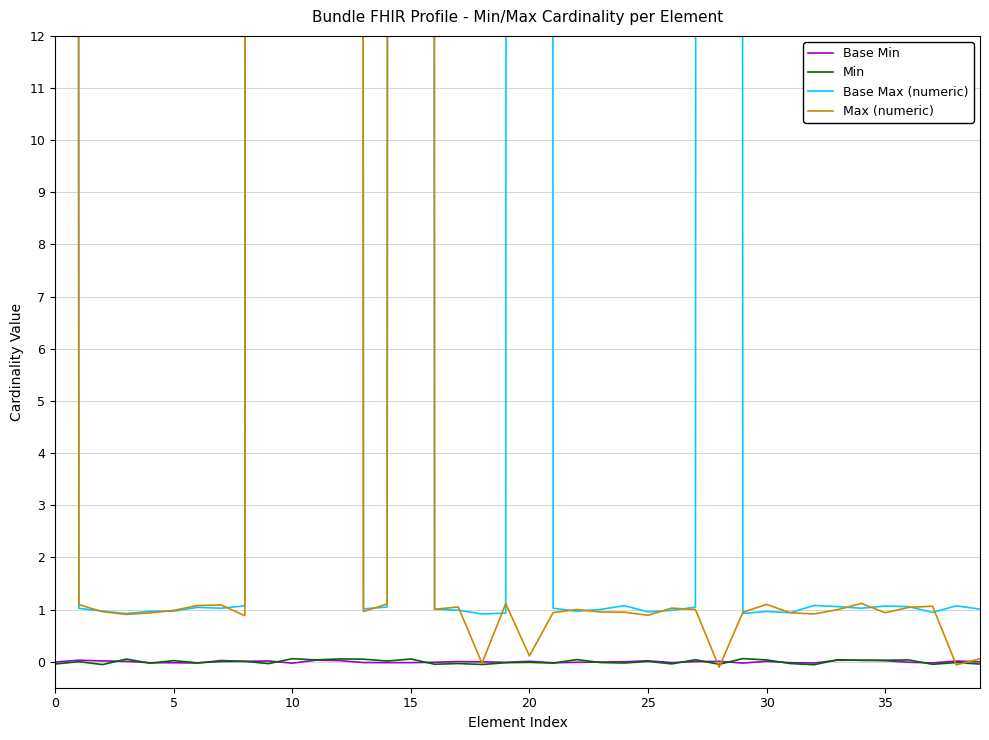

At which label is Base Min closest to 0?

27